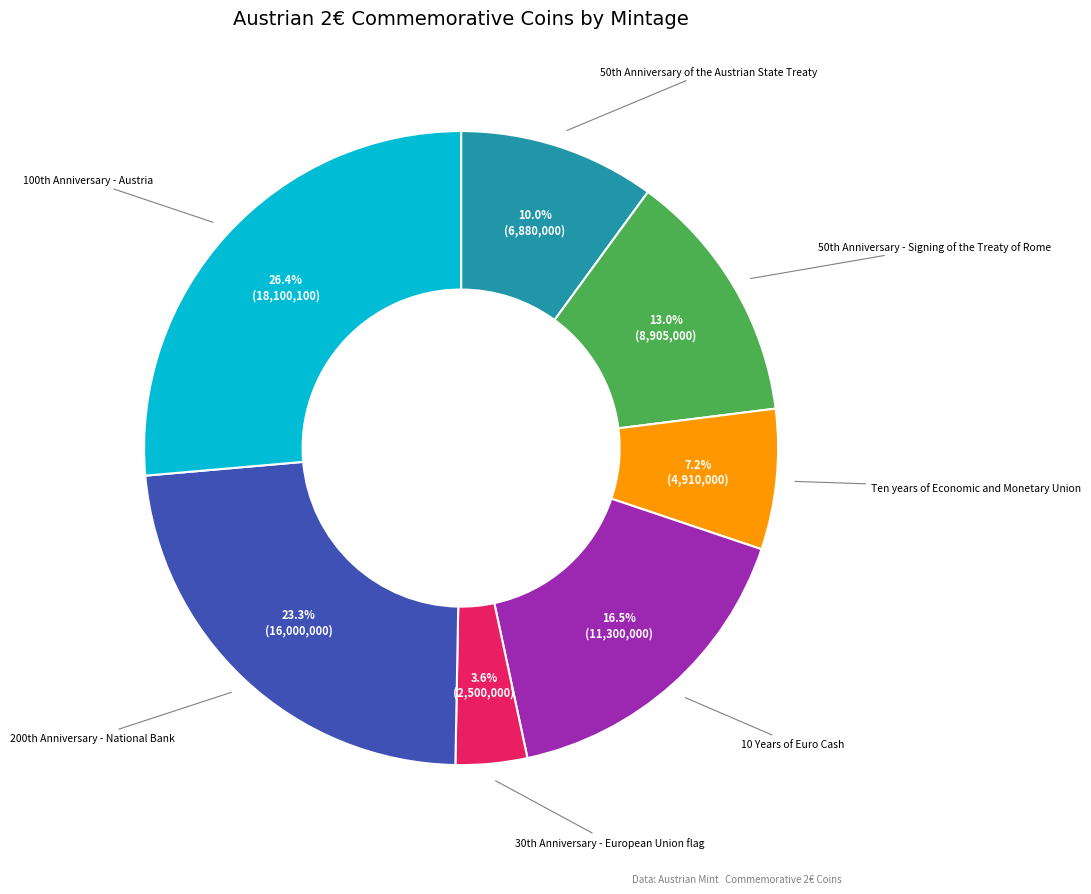

To the nearest percent, what is the average slice percentage?

14%